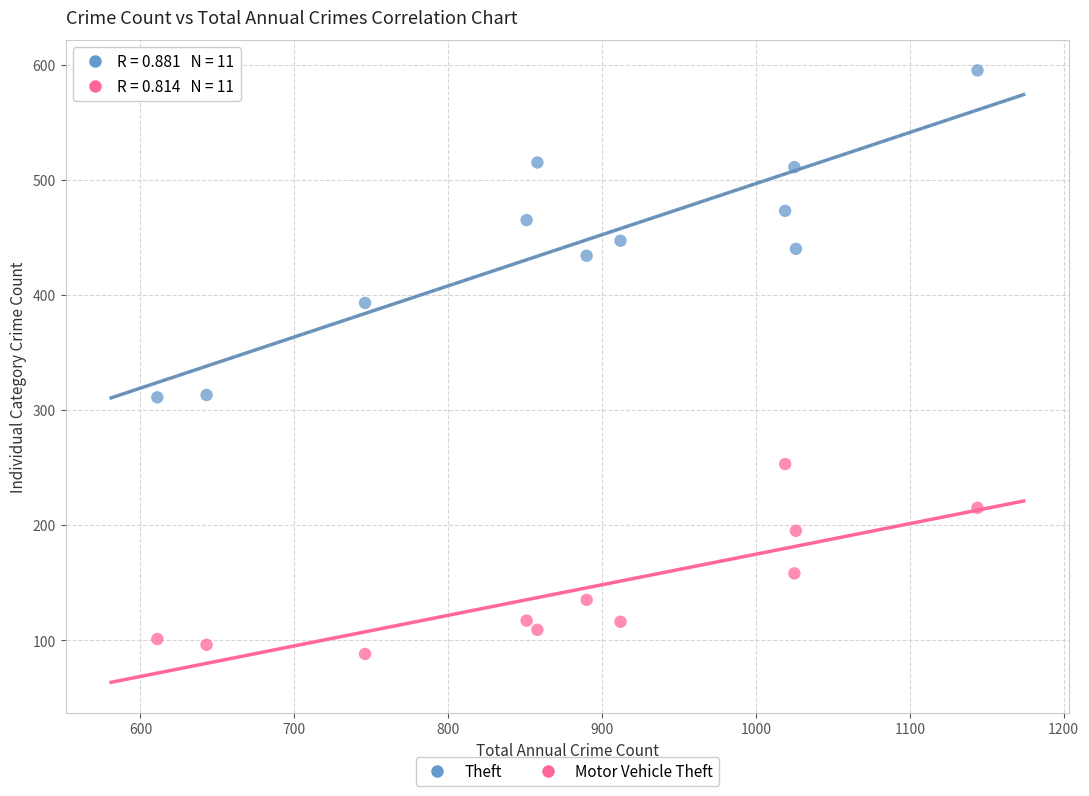

Which series contains the lowest Y value?

Motor Vehicle Theft